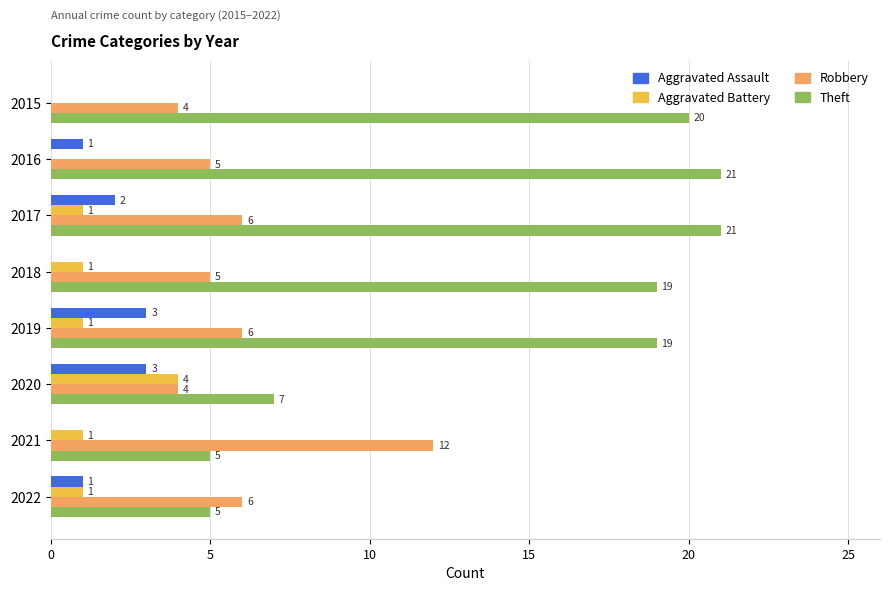

Count the number of data series in this chart.

4